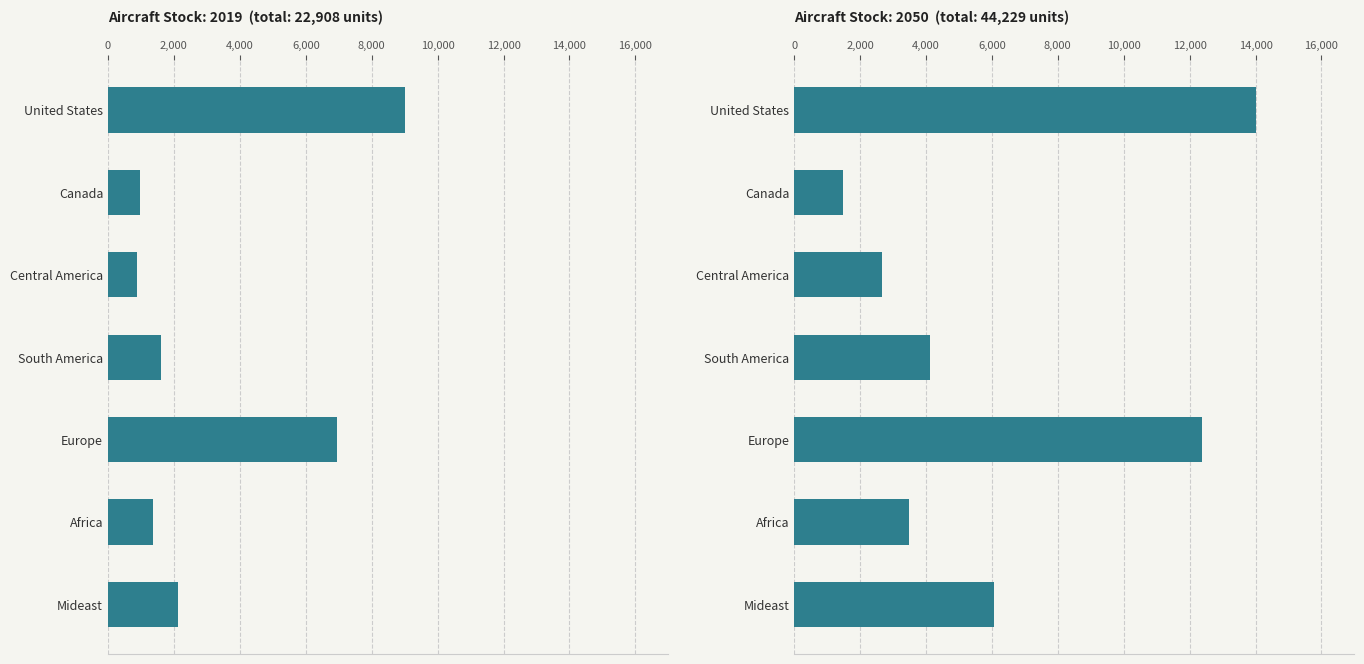

Which category has the lowest value across all series?

Central America